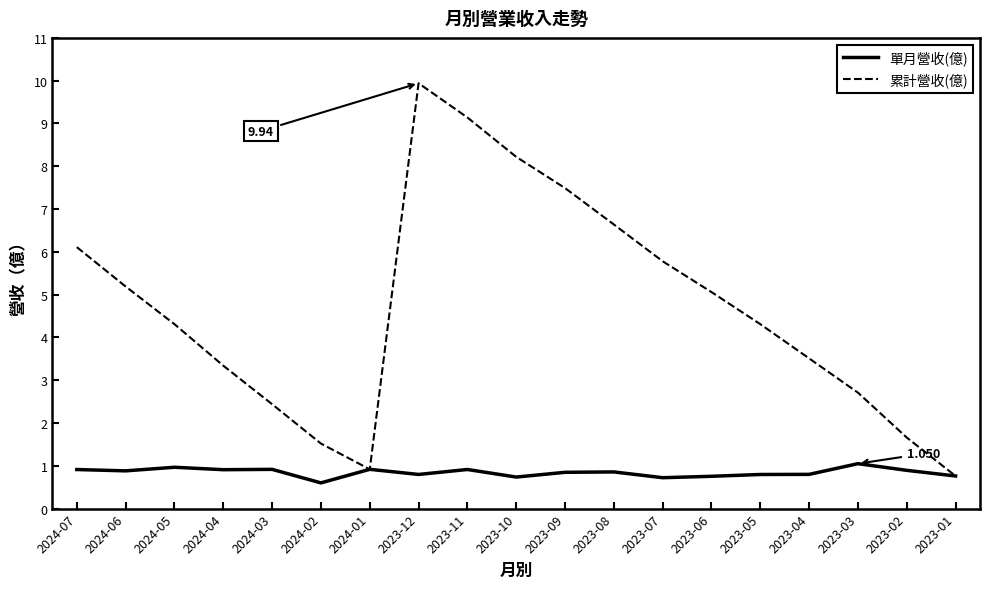

Is the value of 累計營收(億) at 2023-04 greater than the value of 單月營收(億) at 2024-06?

Yes